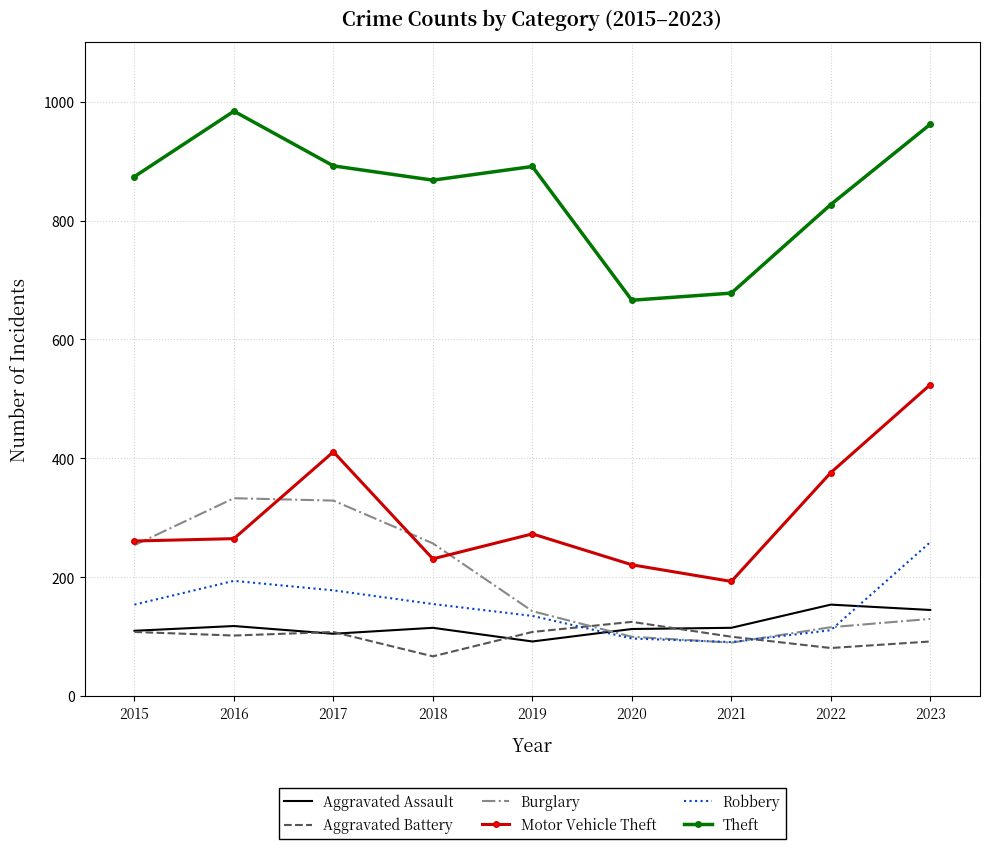

What is the sum of all Robbery values?

1374